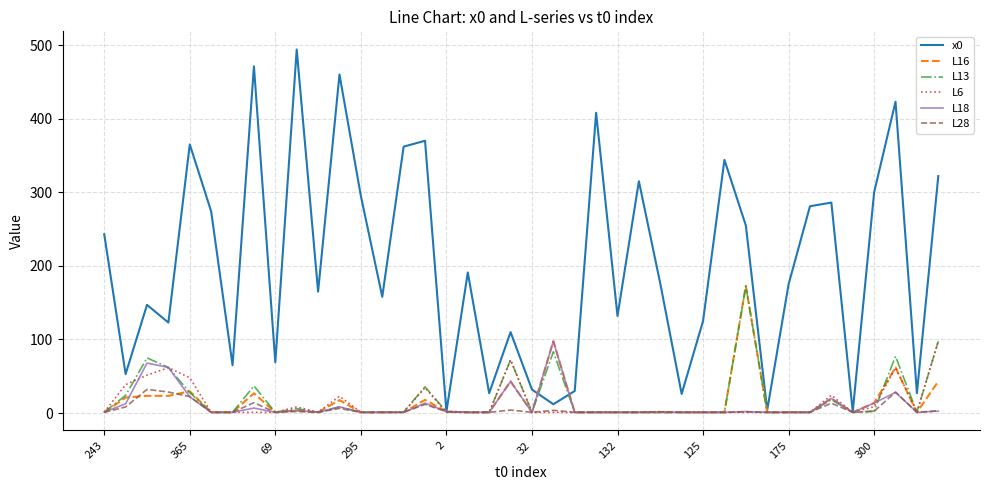

Which series has the largest range (max minus min)?

x0